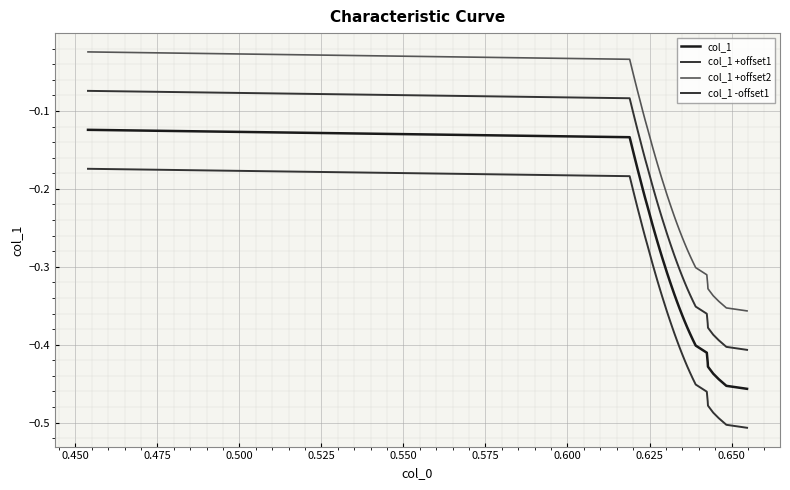

How many series are shown in this chart?

4